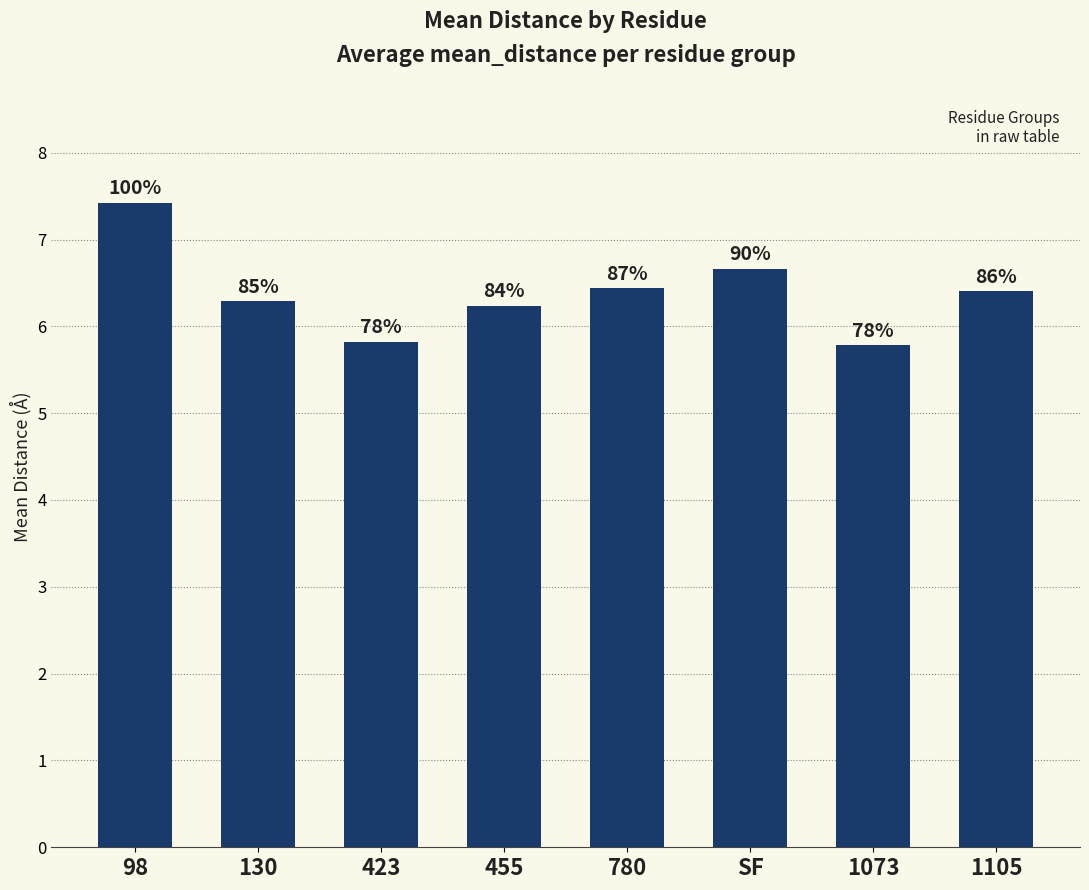

Rank the categories by value from highest to lowest.

98, SF, 780, 1105, 130, 455, 423, 1073